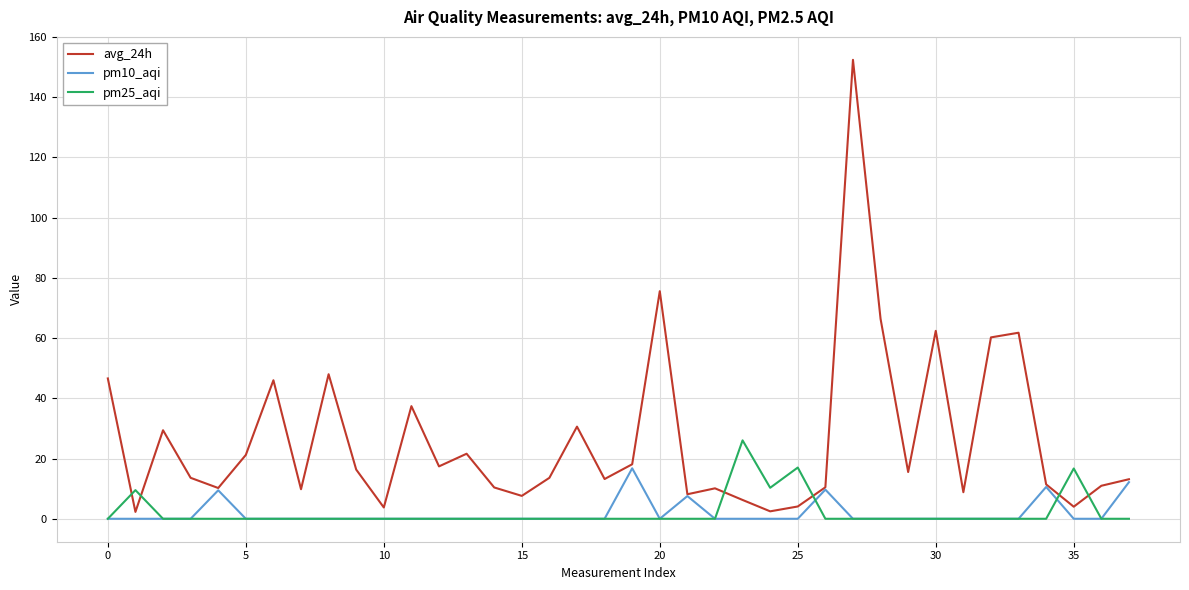

True or false: pm25_aqi and pm10_aqi cross at least once.

True